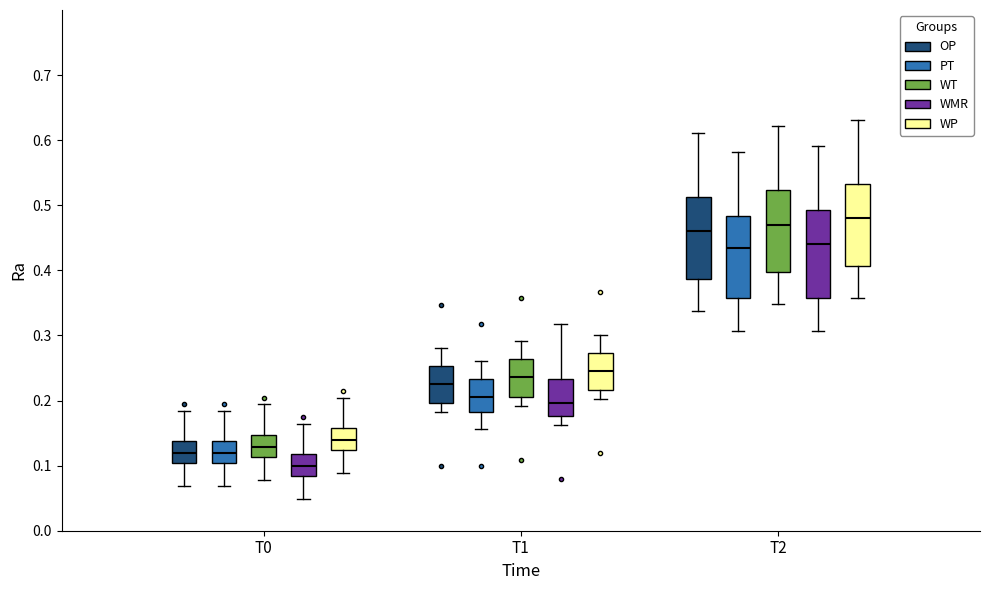

Which box is the tallest, from its lower edge to its upper edge?

T2 (WMR)